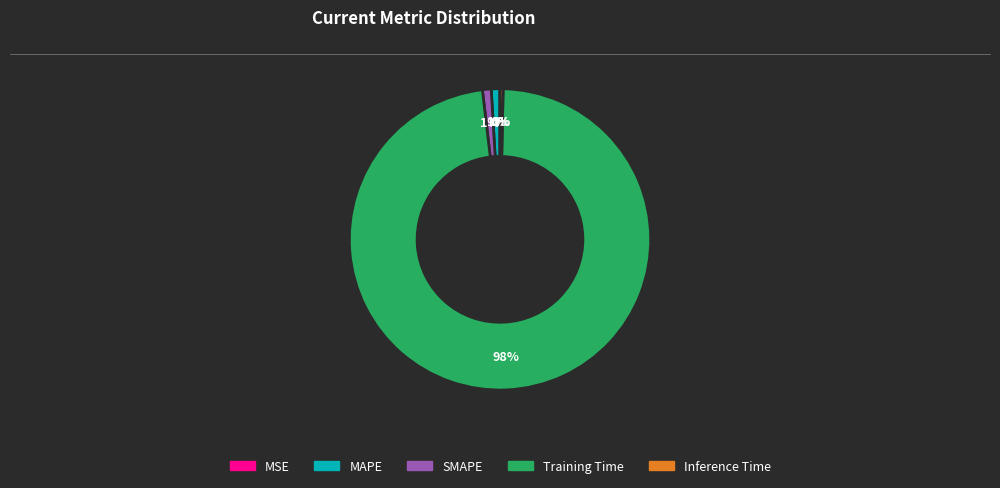

Is there a majority slice in this chart?

Yes